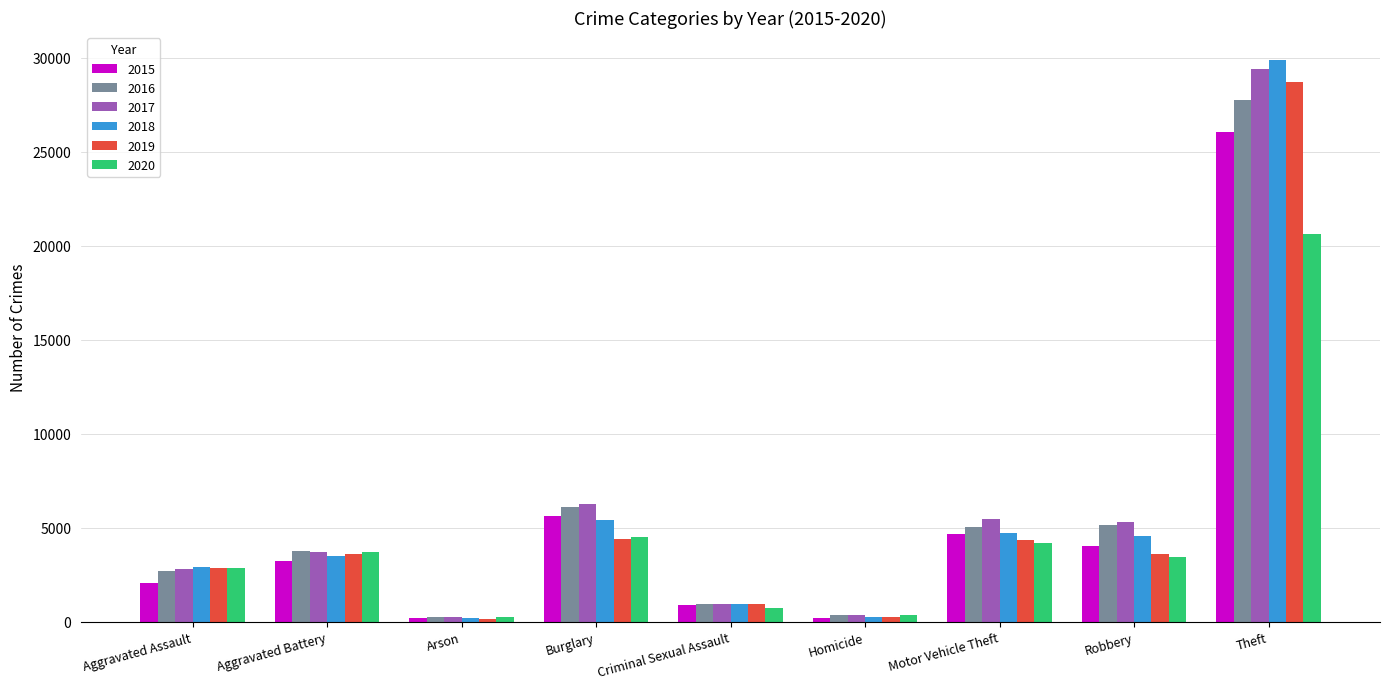

What is the difference between the maximum and minimum values in the 2018 series?

29708